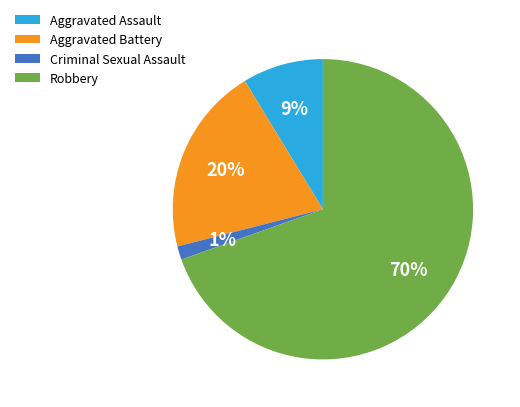

To the nearest percent, what percentage of the pie is Aggravated Battery?

20%